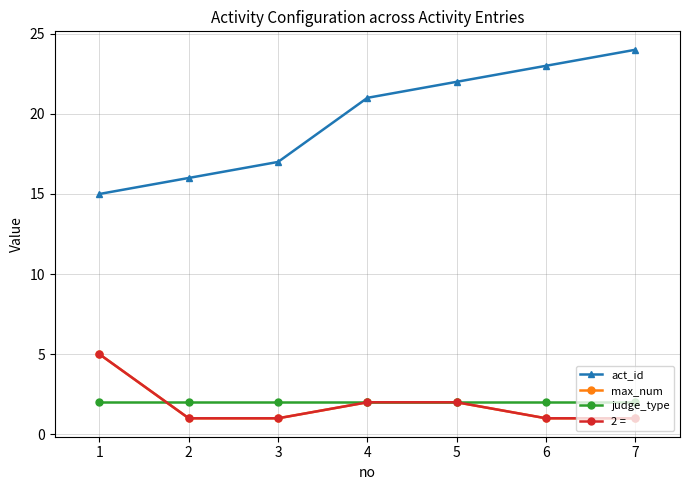

List the series in order of their peak value, highest first.

act_id, max_num, 2 =, judge_type